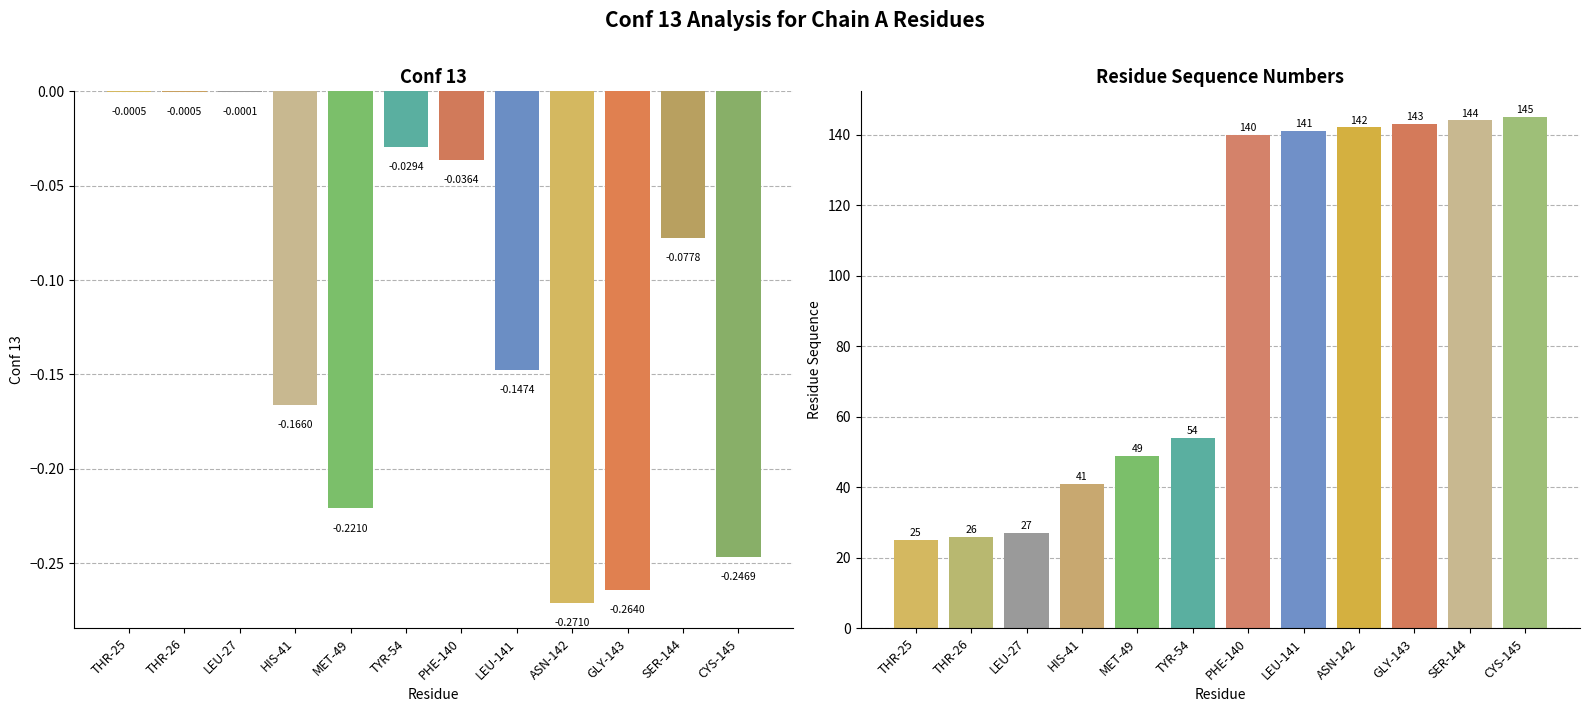

What is the spread (max minus min) of values at TYR-54?

54.0